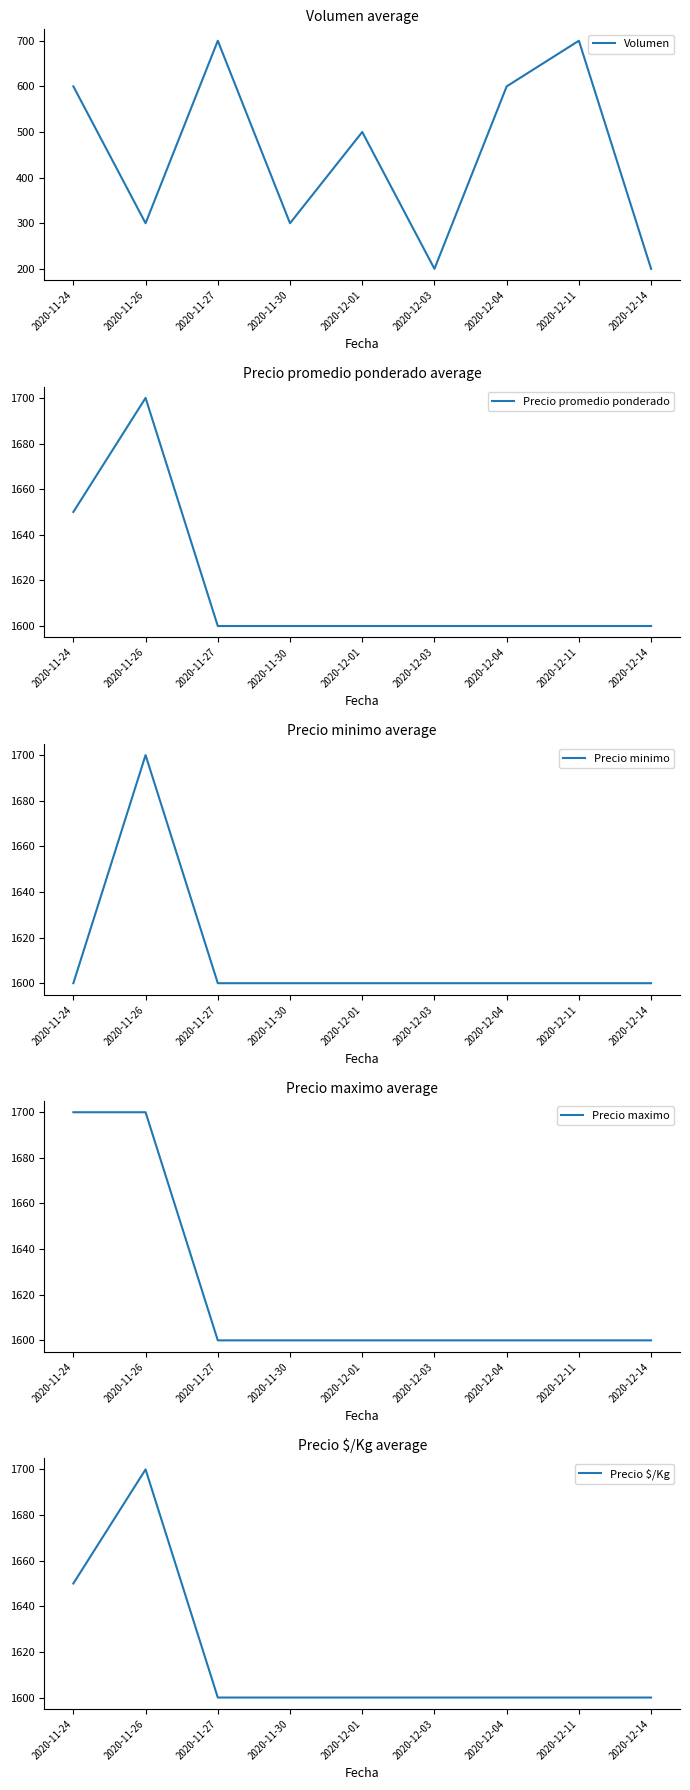

Between 2020-11-24 and 2020-12-03, which series saw the biggest shift?

Volumen